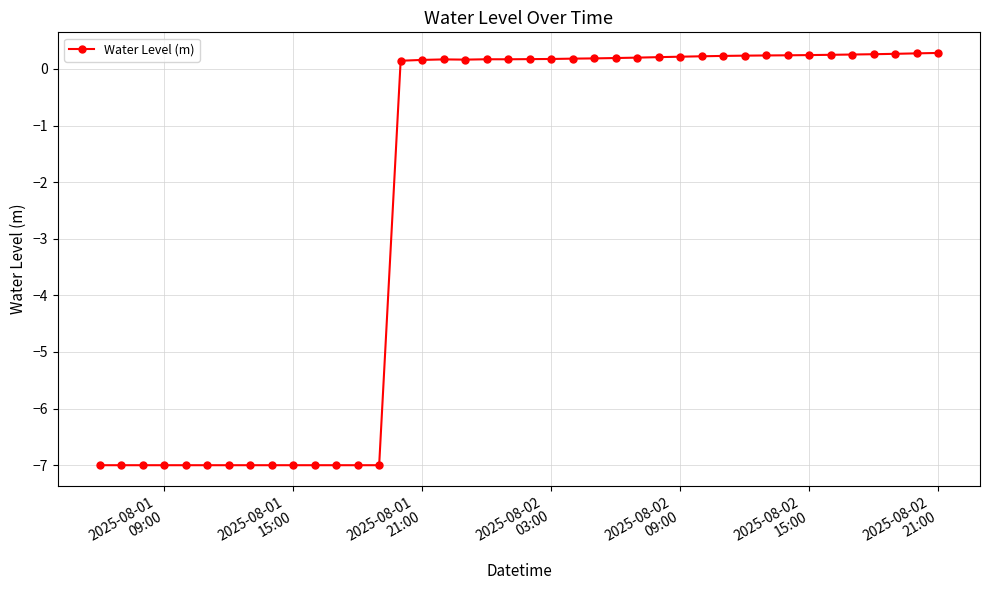

What is the minimum value shown in the chart?

-7.0